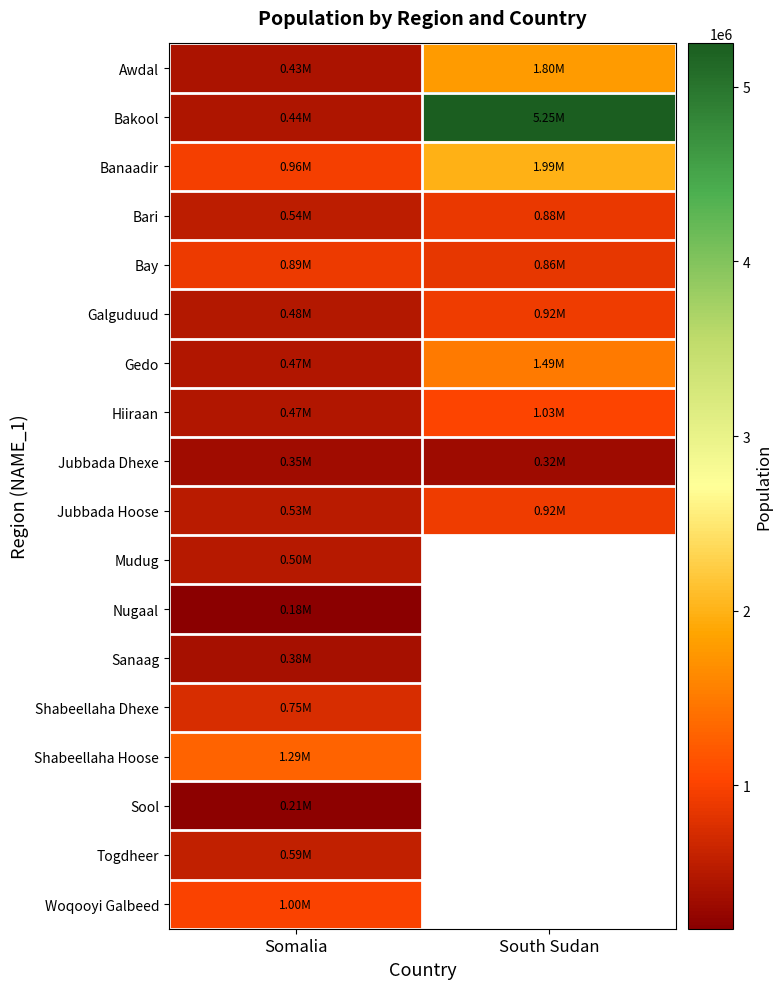

What is the difference between the highest and lowest values at South Sudan?

4925892.0